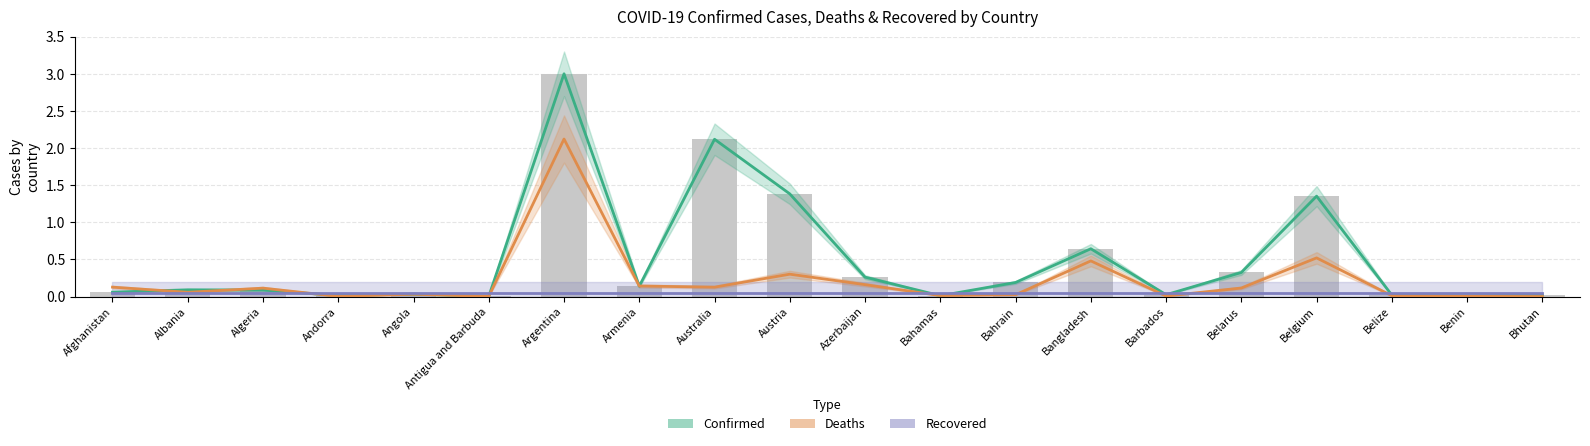

The value of Confirmed at Bangladesh is 0.6. True or false?

True